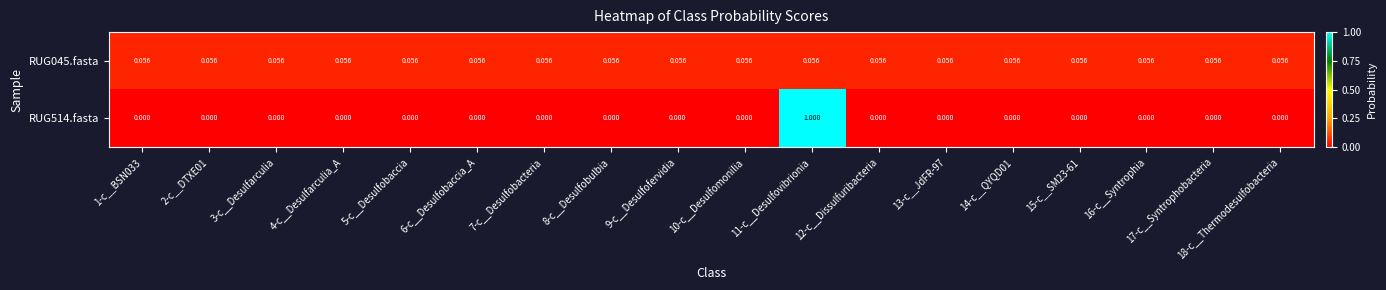

Which series has the largest total across all categories?

RUG045.fasta